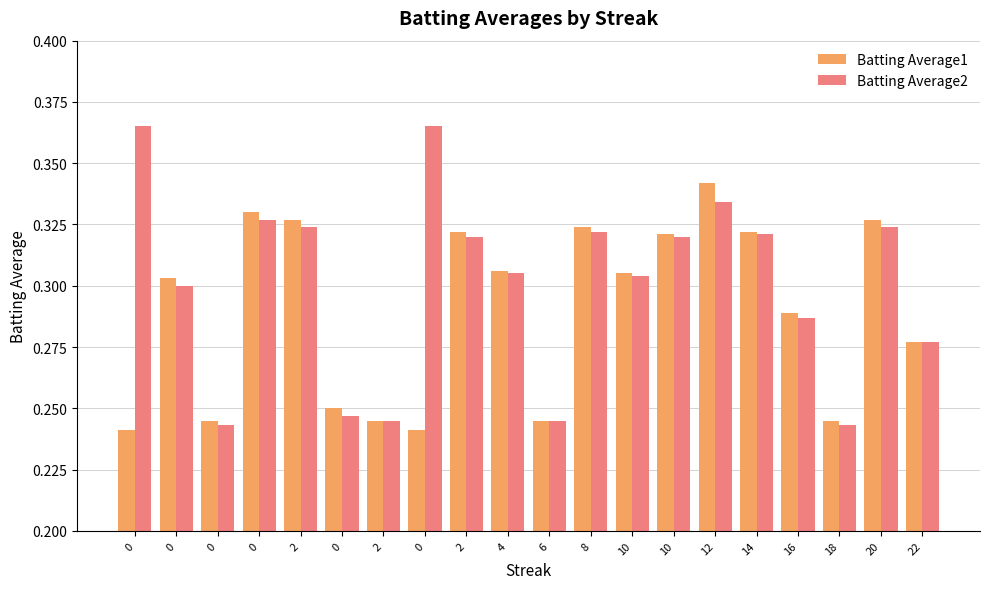

What is the sum of the Batting Average2 values at 2 and 10?

0.6